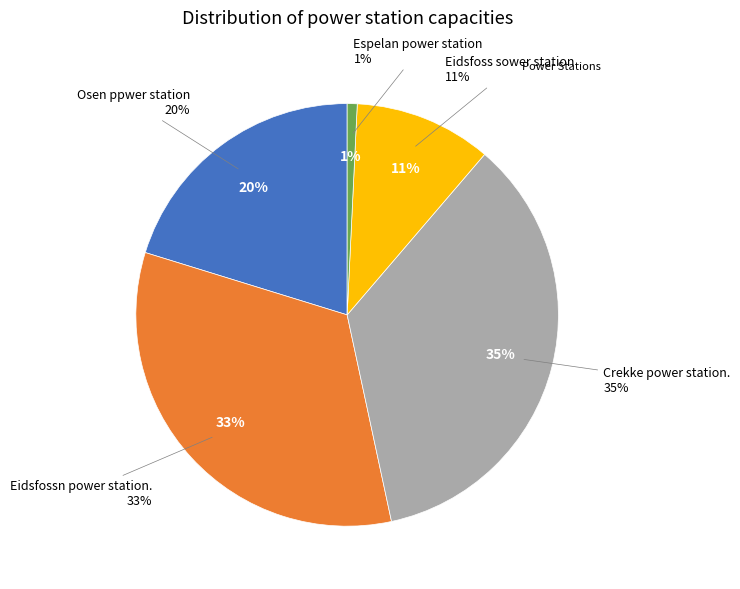

What portion of the pie excludes Crekke power station.?

64.6%